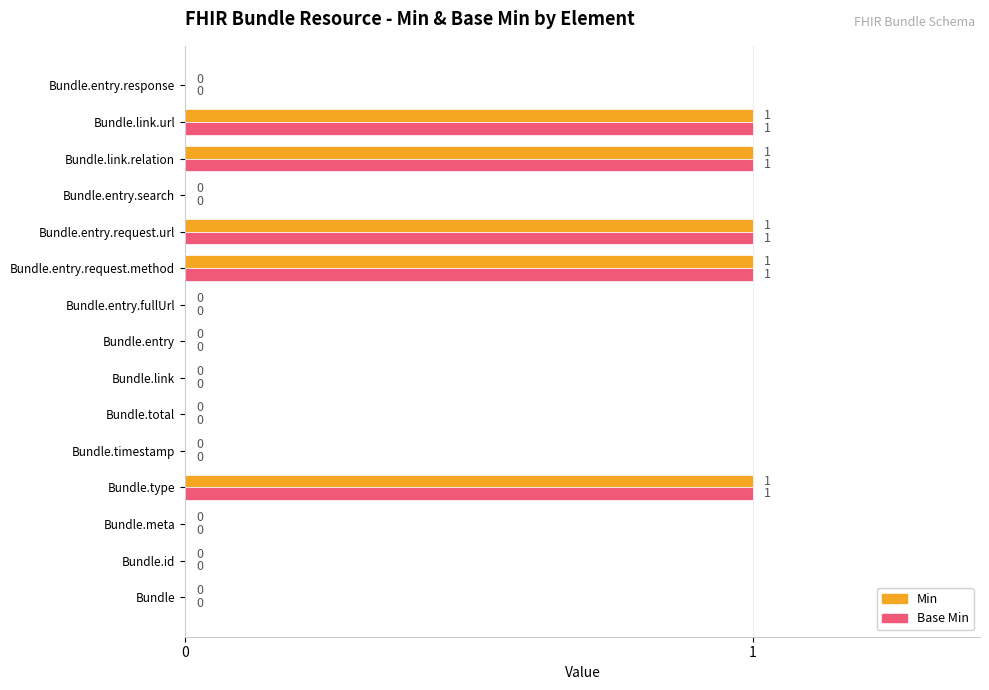

True or false: Min has a value of -1 at Bundle.timestamp.

False